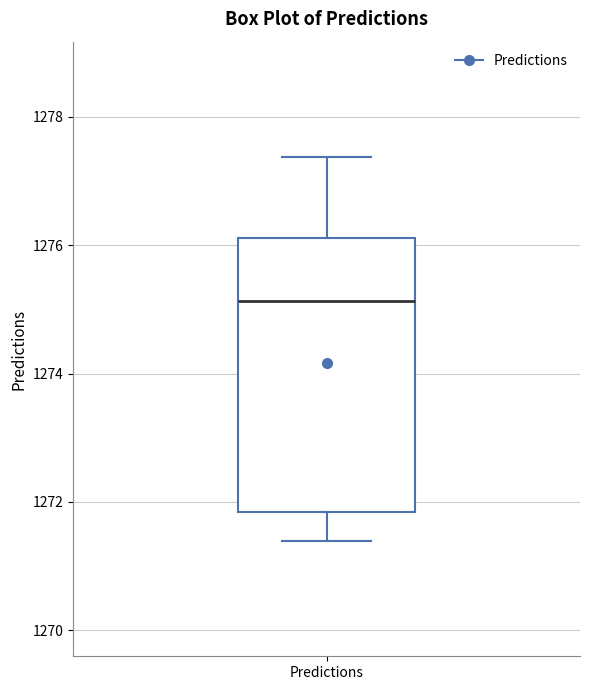

Read this box plot against the y-axis: the position of the median line, the range covered by the box, and the ends of both whiskers. The values are not printed on the chart, so give them approximately, as read against the axis.

median 1275.2, box 1271.8 to 1276.2, whiskers 1271.4 to 1277.4